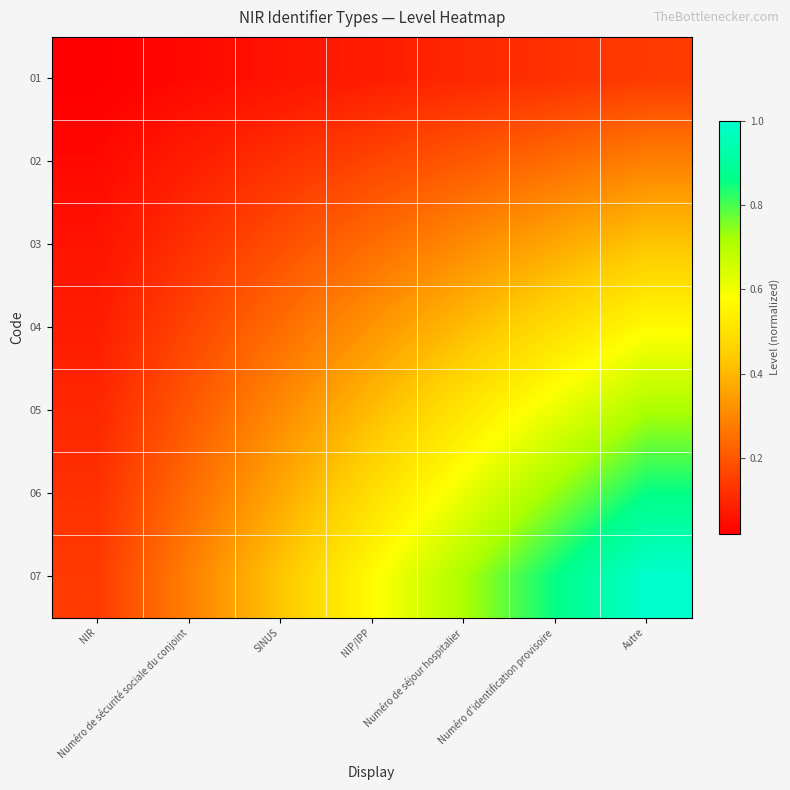

List the series in order of their overall mean, highest first.

07, 06, 05, 04, 03, 02, 01